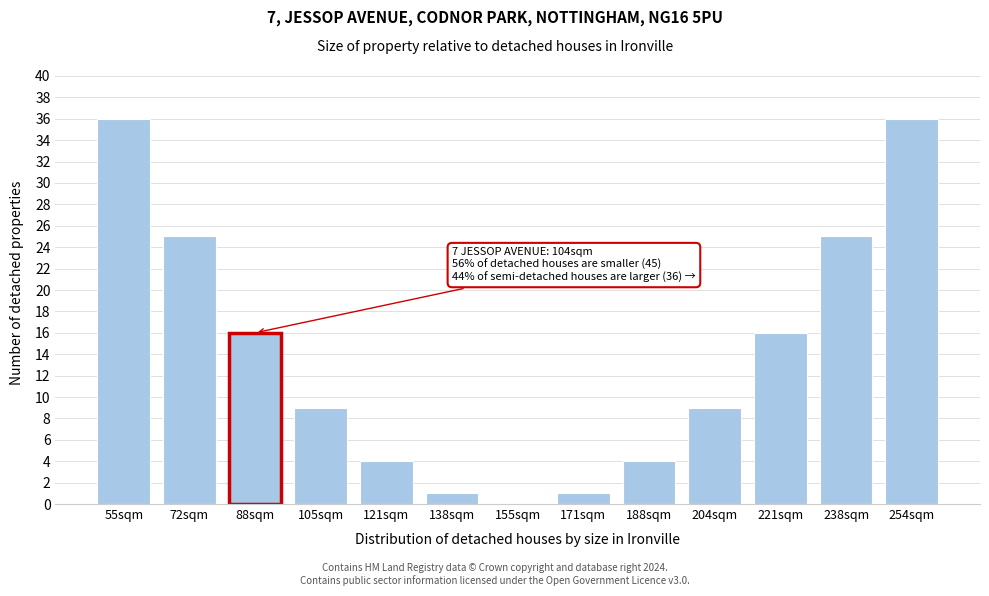

Reading left to right, transcribe all the data shown in this chart.

55sqm=36	72sqm=25	88sqm=16	105sqm=9	121sqm=4	138sqm=1	155sqm=0	171sqm=1	188sqm=4	204sqm=9	221sqm=16	238sqm=25	254sqm=36